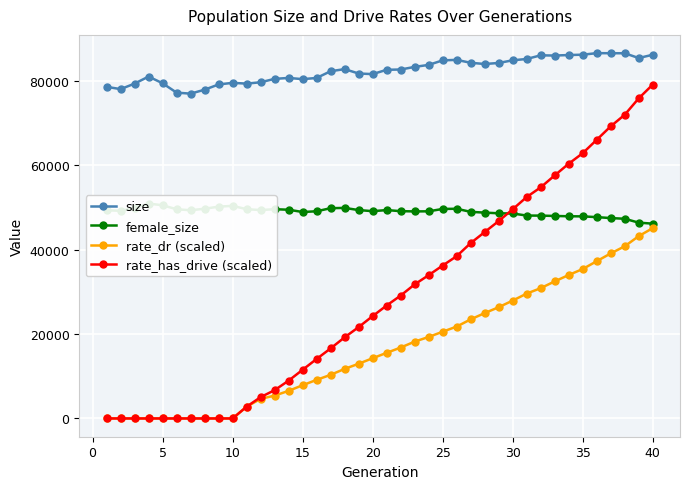

What is the maximum value for size?

86578.0